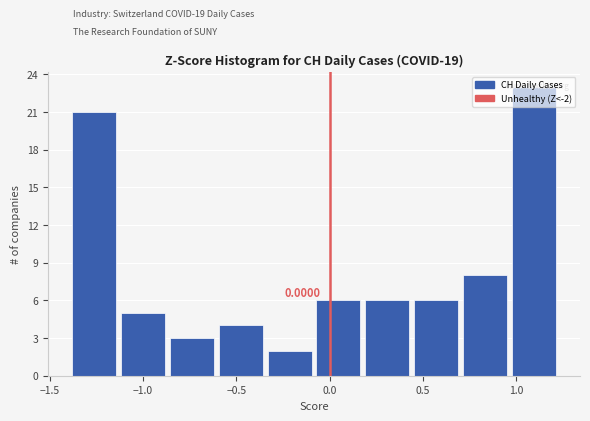

Which range on the x-axis has the tallest bar?

0.95 to 1.20